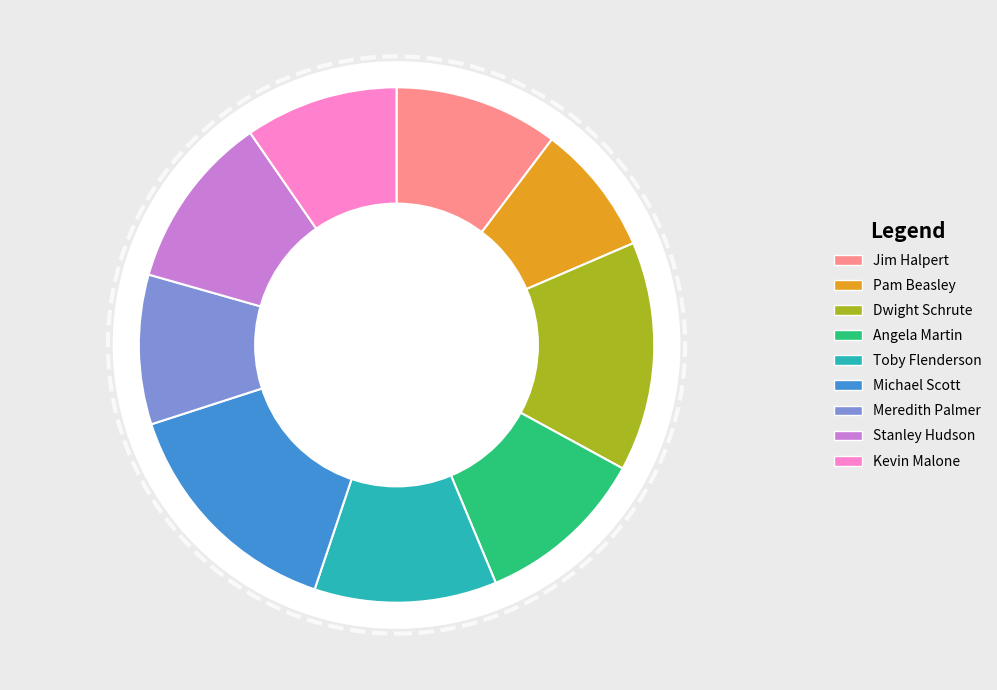

Which slice is the largest?

Michael Scott